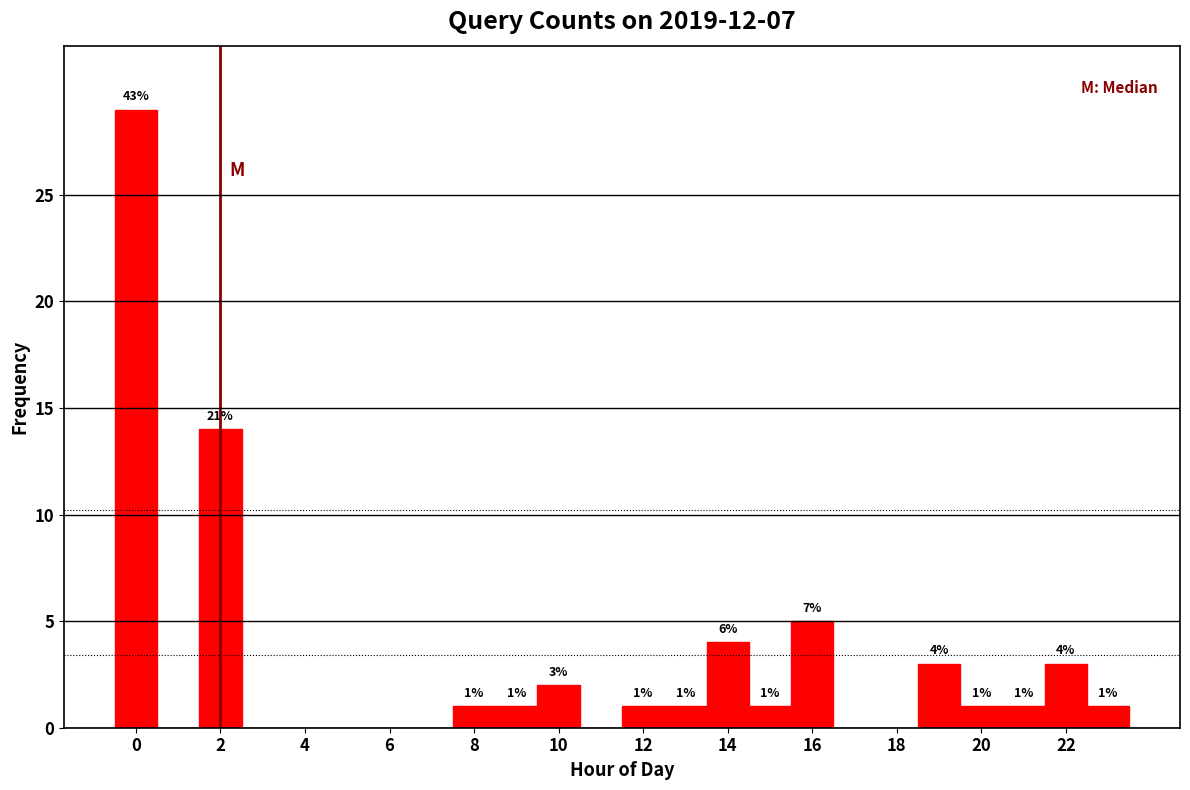

Which range on the x-axis has the tallest bar?

-0.5 to 0.5